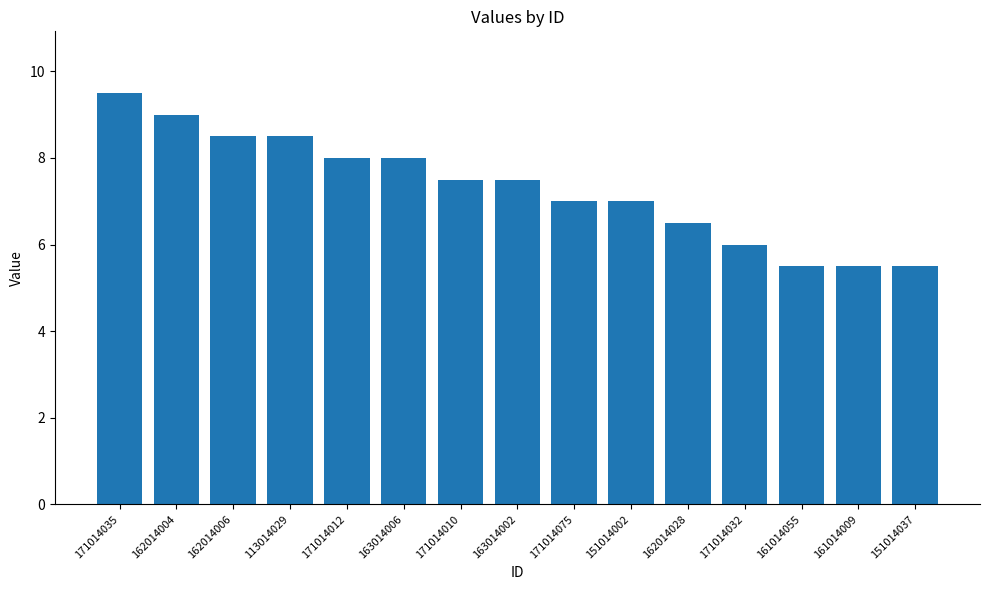

Is it true that the value at 162014028 is 9.0?

False